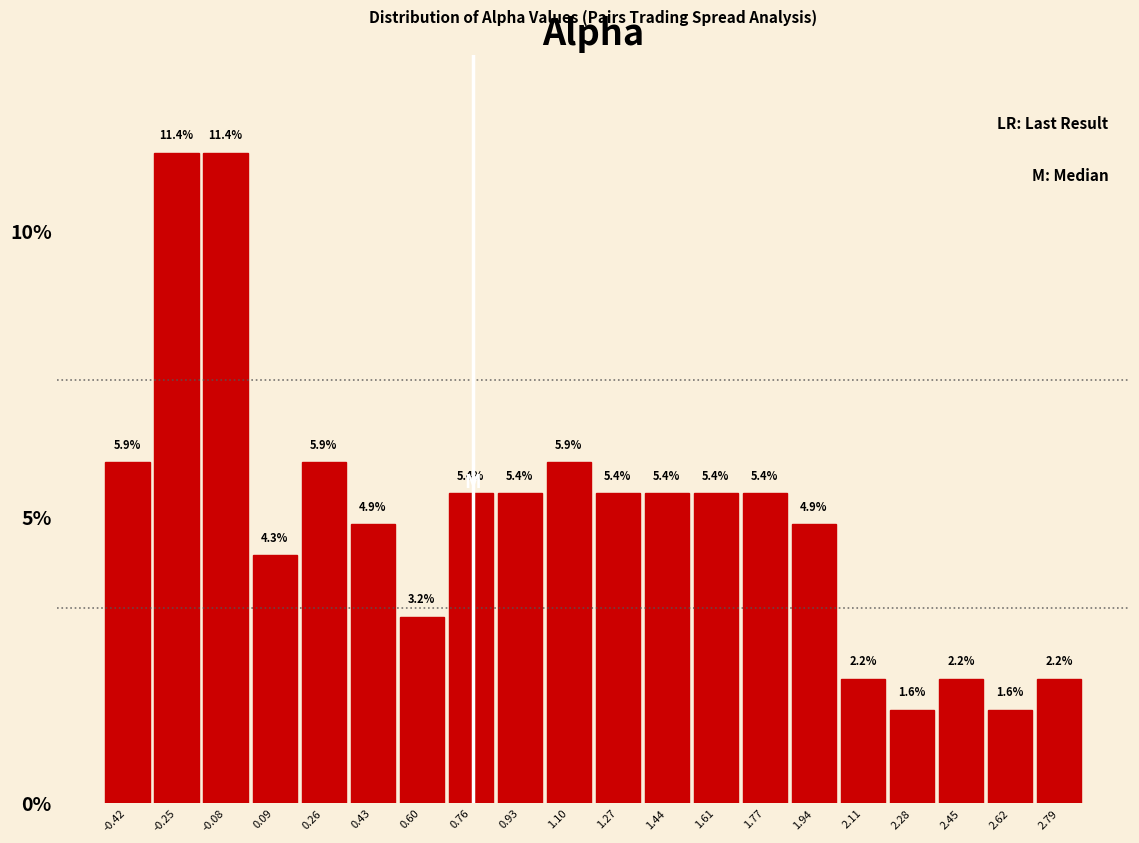

Reading left to right, transcribe this chart: for each bar, give the range it covers on the x-axis and its height. The bar edges are not printed on the chart, so give them approximately, as read against the axis.

-0.50 to -0.34: 5.9
-0.34 to -0.16: 11.4
-0.16 to 0.00: 11.4
0.00 to 0.18: 4.3
0.18 to 0.34: 5.9
0.34 to 0.52: 4.9
0.52 to 0.68: 3.2
0.68 to 0.84: 5.4
0.84 to 1.02: 5.4
1.02 to 1.18: 5.9
1.18 to 1.36: 5.4
1.36 to 1.52: 5.4
1.52 to 1.70: 5.4
1.70 to 1.86: 5.4
1.86 to 2.02: 4.9
2.02 to 2.20: 2.2
2.20 to 2.36: 1.6
2.36 to 2.54: 2.2
2.54 to 2.70: 1.6
2.70 to 2.88: 2.2